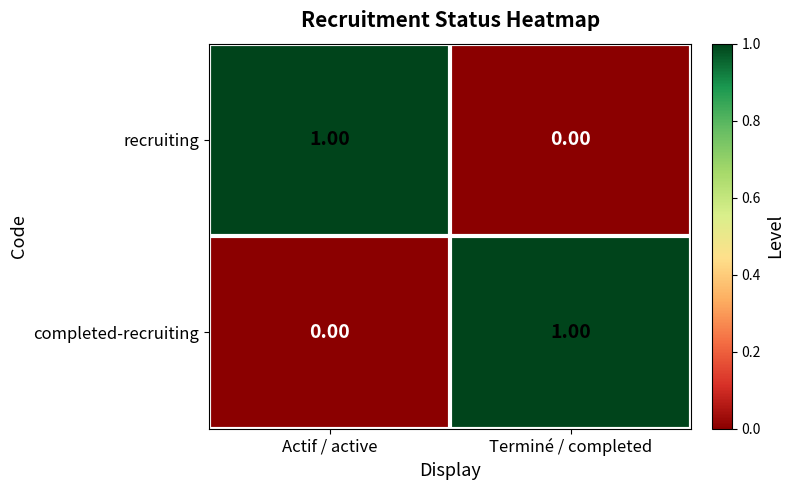

Between Actif / active and Terminé / completed, which is larger?

Actif / active